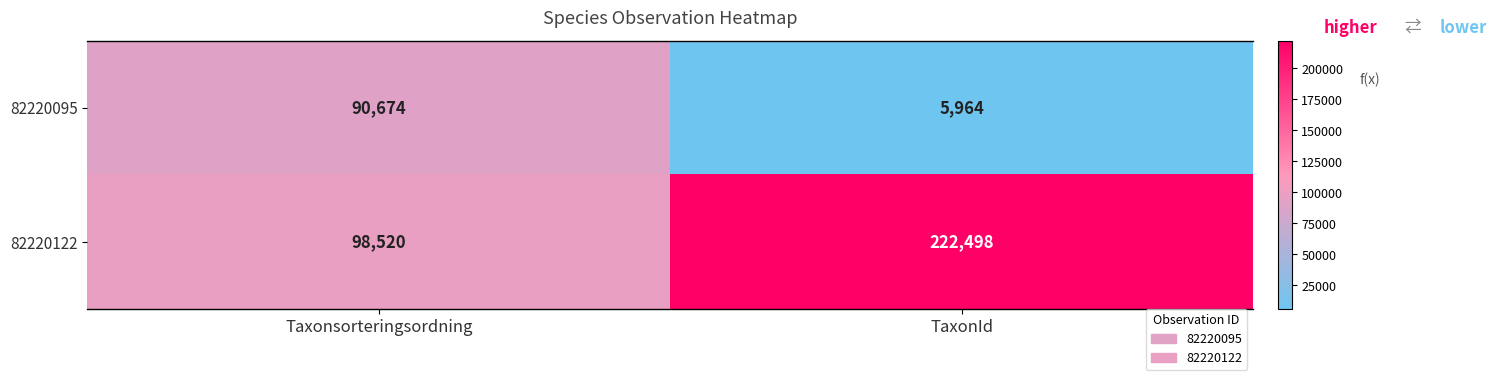

The value of 82220095 at Taxonsorteringsordning is 90674. True or false?

True